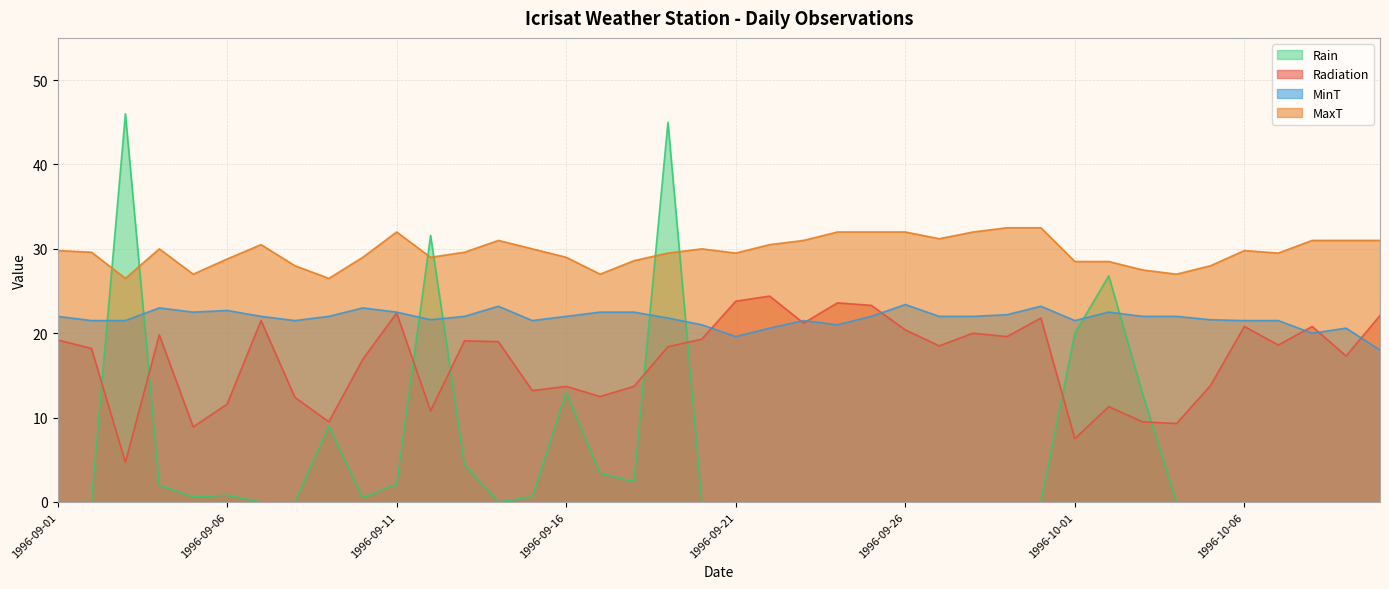

What is the total value across all series at 1996-09-23?

73.7